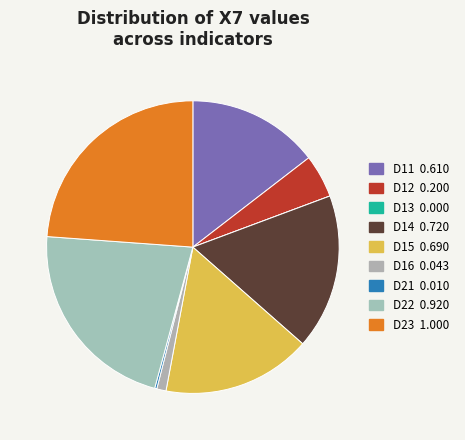

True or false: D12 accounts for 1% of the total.

False